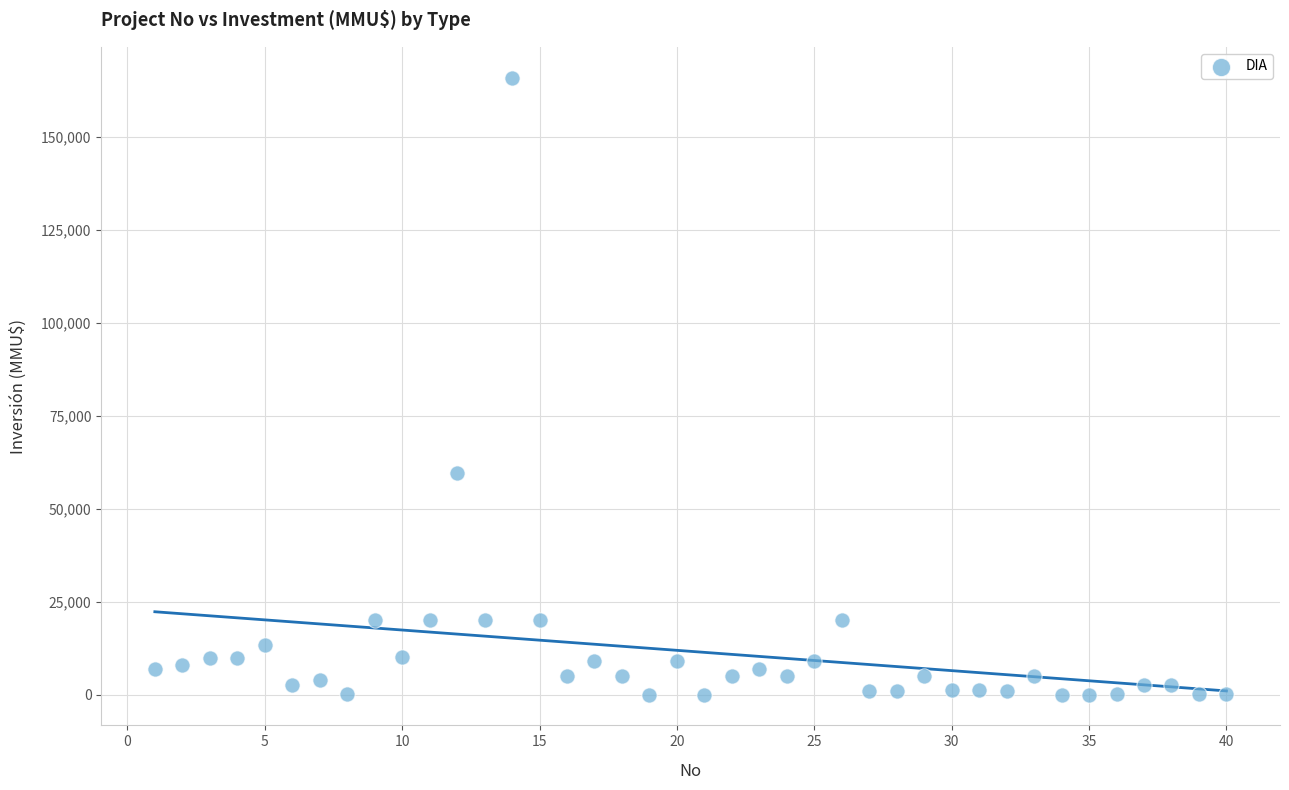

What Y value in the scatter plot is closest to 82955?

59482